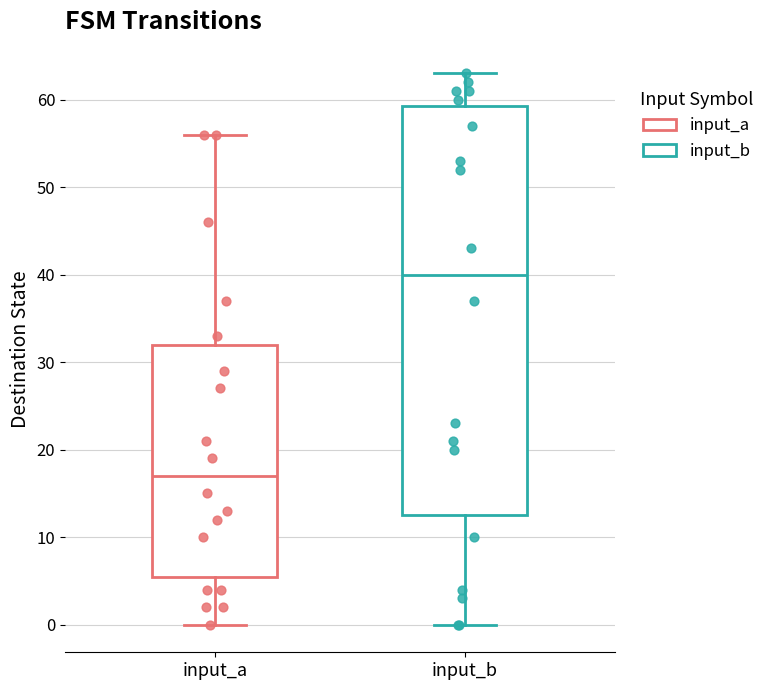

Comparing the boxes themselves (not the whiskers), which one is the tallest?

input_b